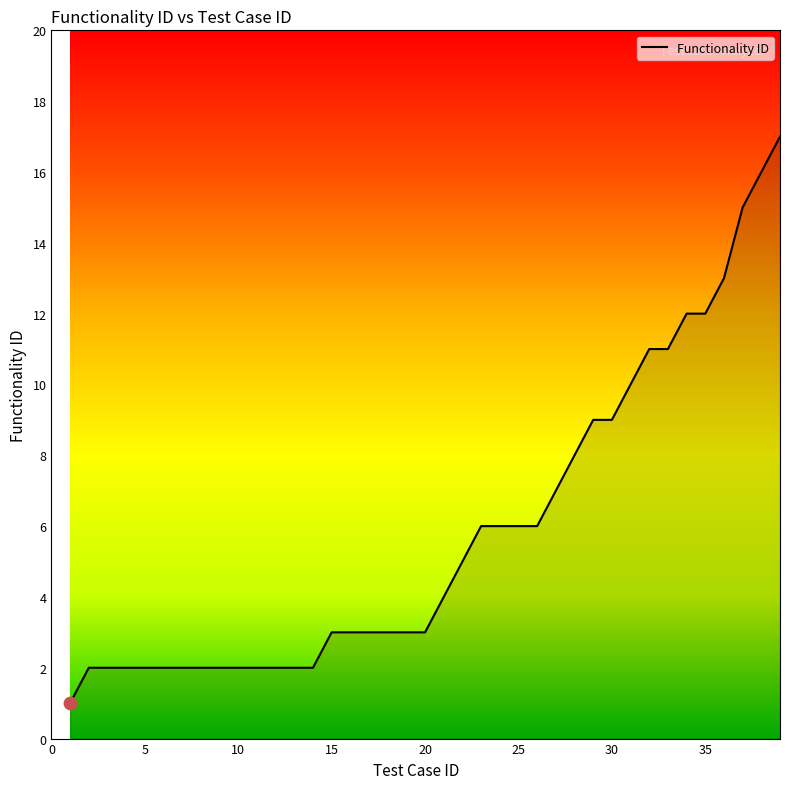

What is the maximum value shown in the chart?

17